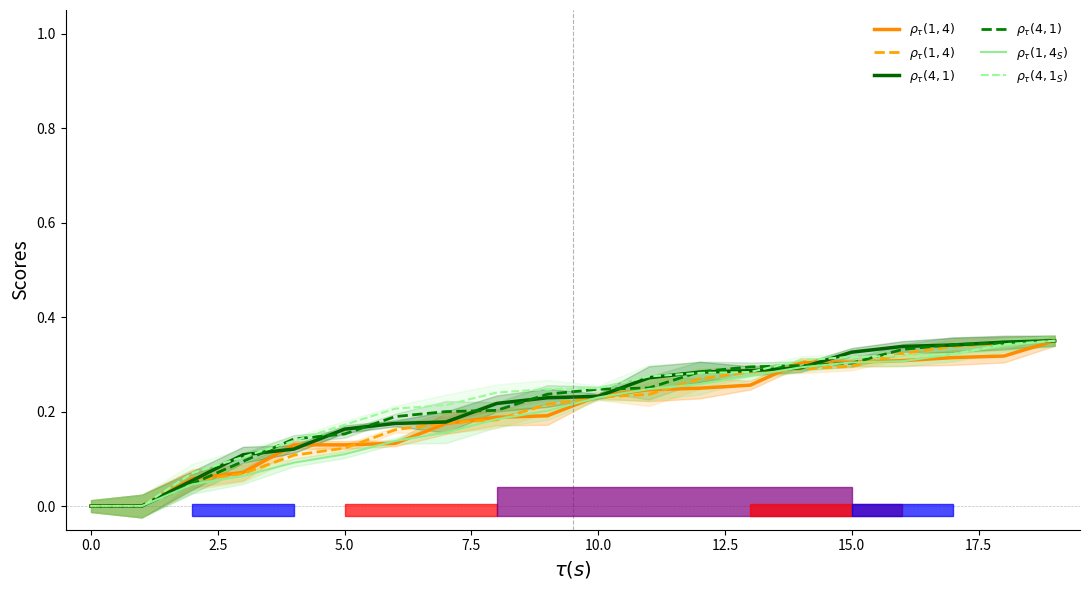

Which series has the widest spread of values?

$\rho_{\tau}(1,4)$